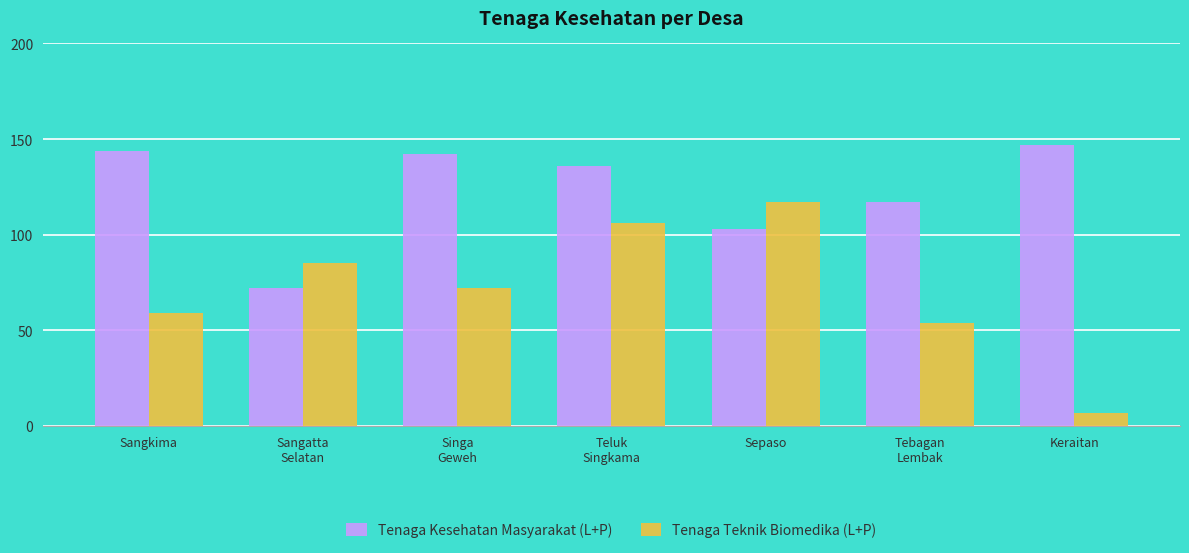

The Tenaga Teknik Biomedika (L+P) series shows 54 at Tebagan
Lembak. True or false?

True